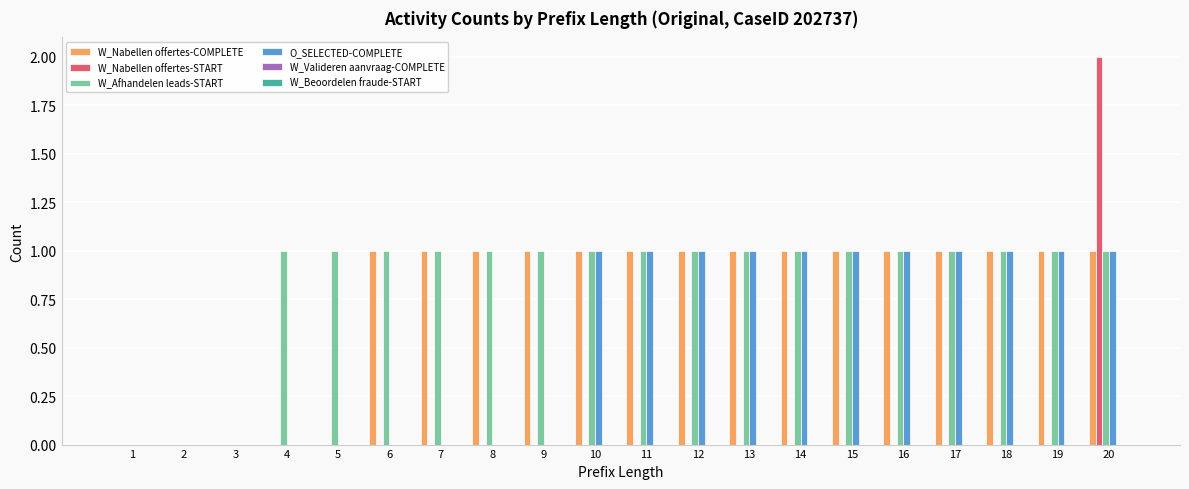

Is it true that W_Nabellen offertes-START equals 1 at 10?

False